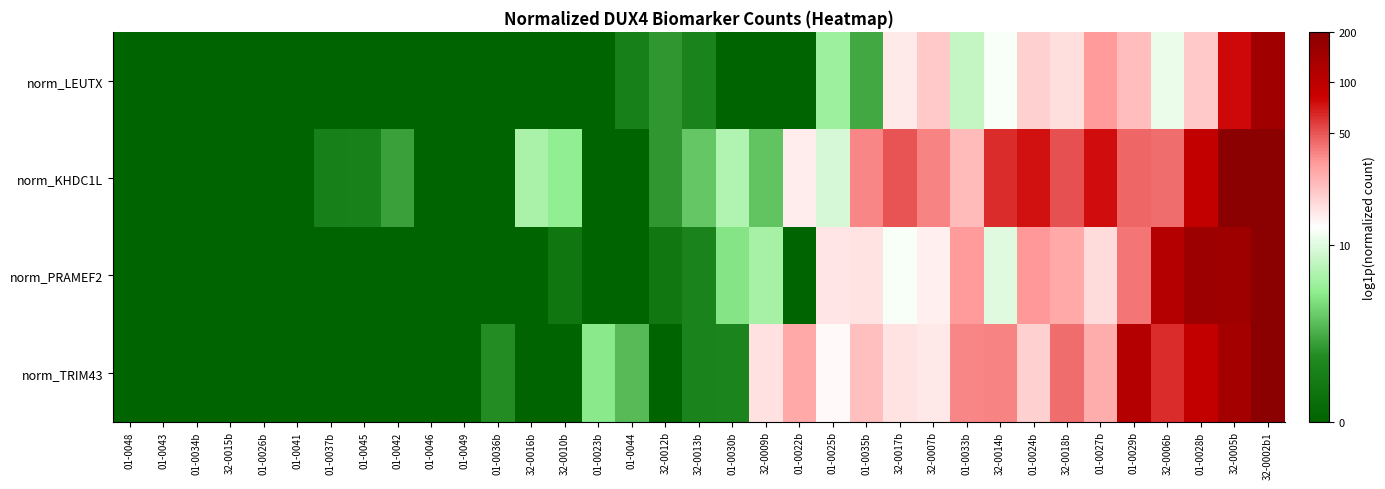

Which series changed the most between 01-0044 and 01-0030b?

norm_KHDC1L